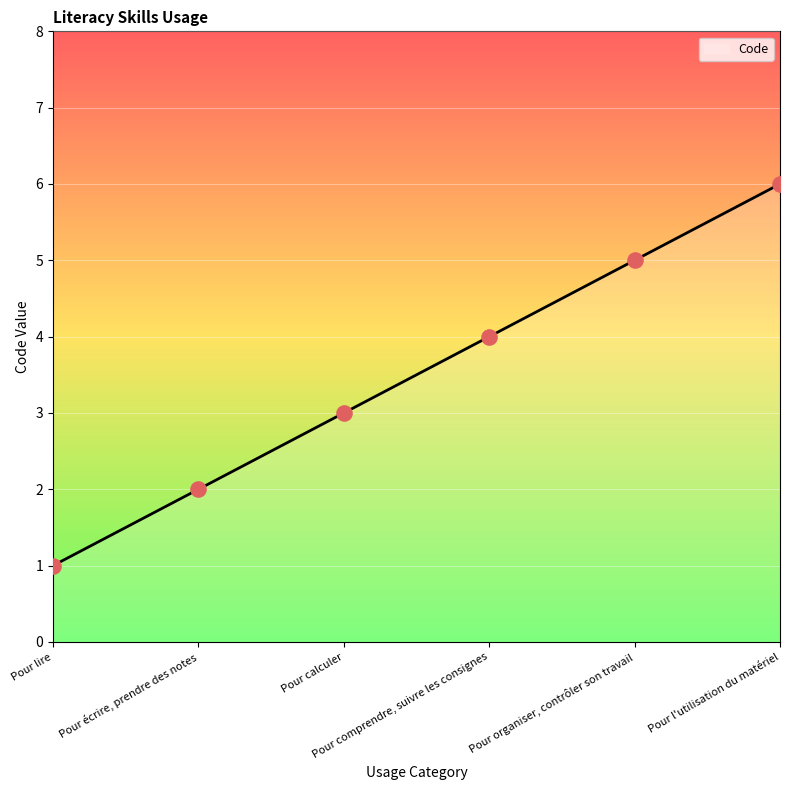

What is the change in value from Pour lire to Pour calculer?

+2